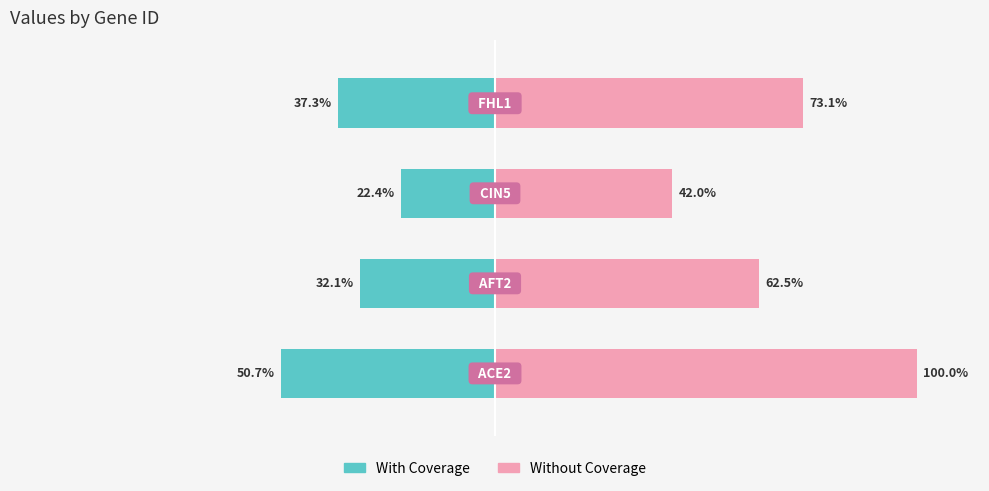

What is the sum of the With Coverage values at 1 and 2?

-54.4